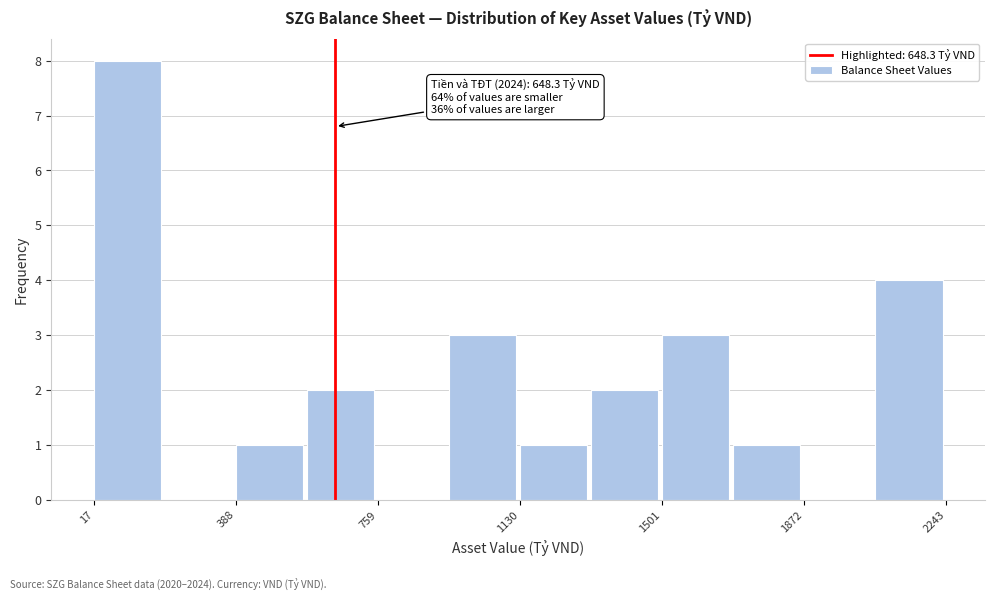

Around what value on the x-axis is the tallest bar? Give the approximate position of its centre, as read against the axis.

100